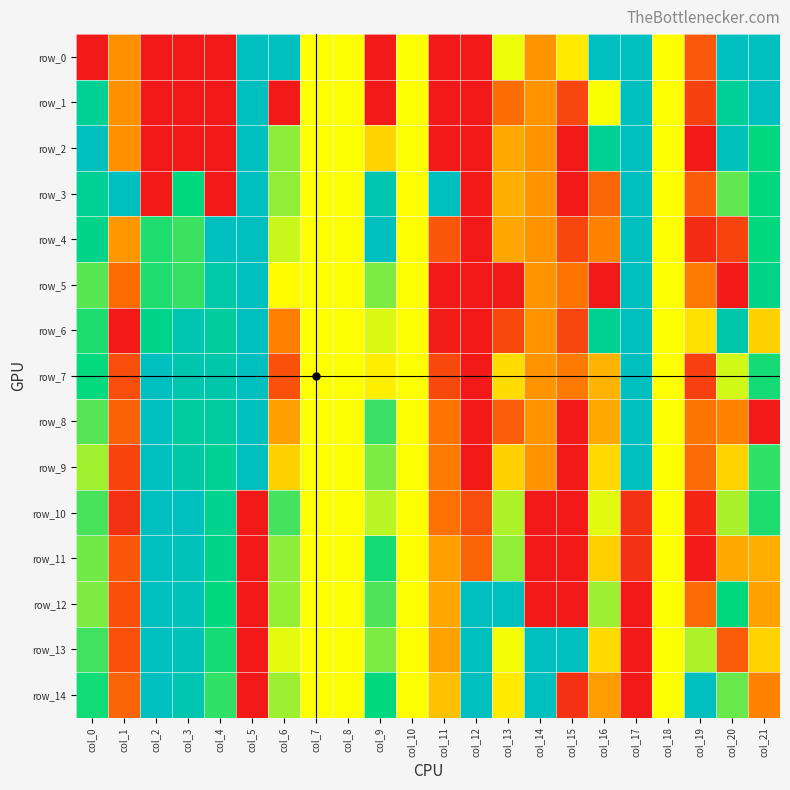

What is the difference between the maximum and minimum values in the row_13 series?

1.0